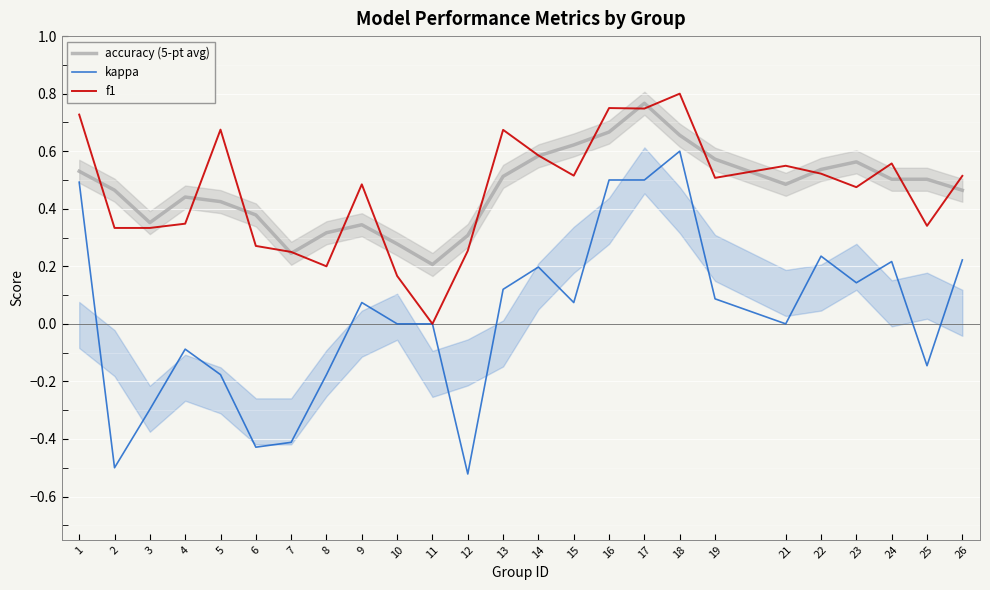

List the series in order of their peak value, lowest first.

kappa, accuracy (5-pt avg), f1